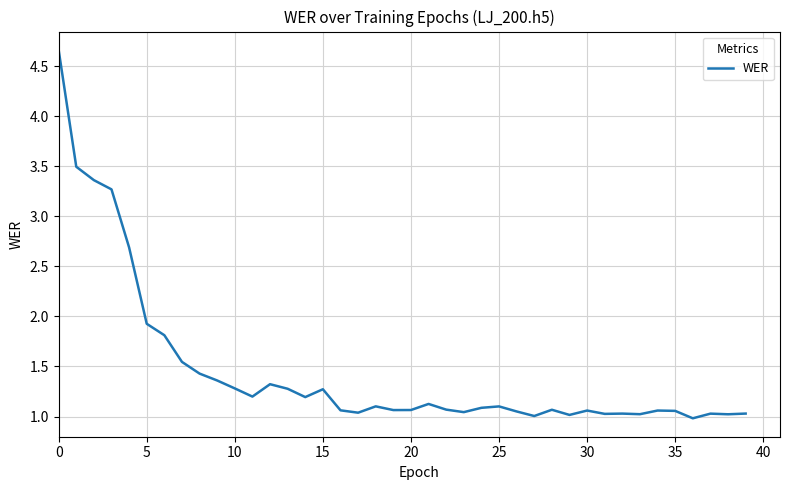

What is the greatest value displayed?

4.7